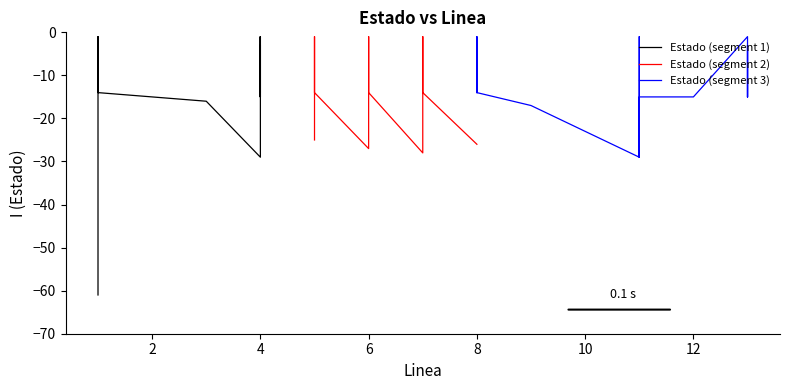

How many values are below -14?

17